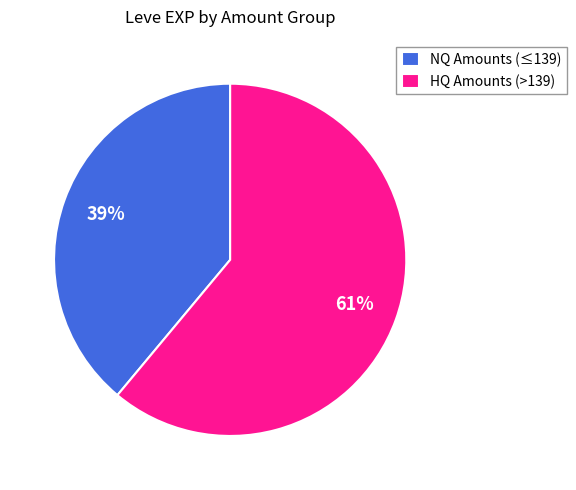

How many slices are in this pie chart?

2